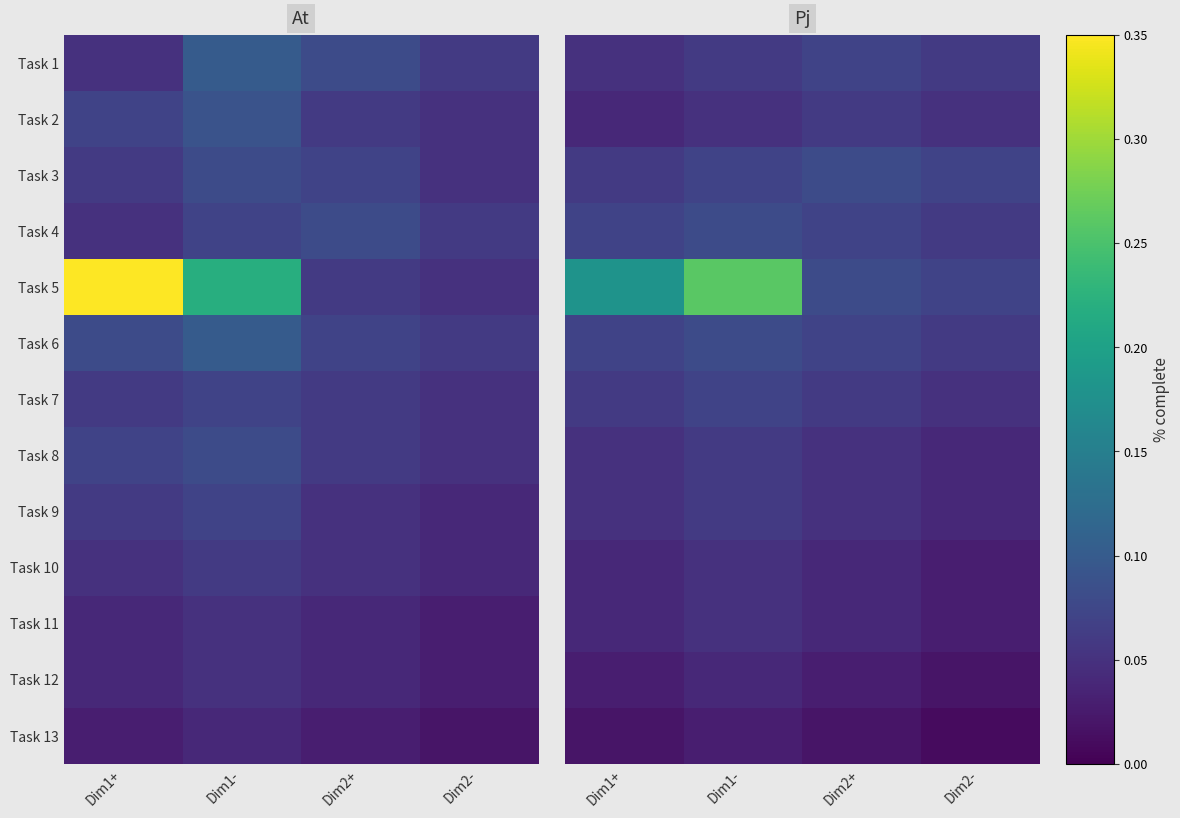

Rank the categories by Task 8 value from lowest to highest.

Dim2-, Dim1+, Dim2+, Dim1-